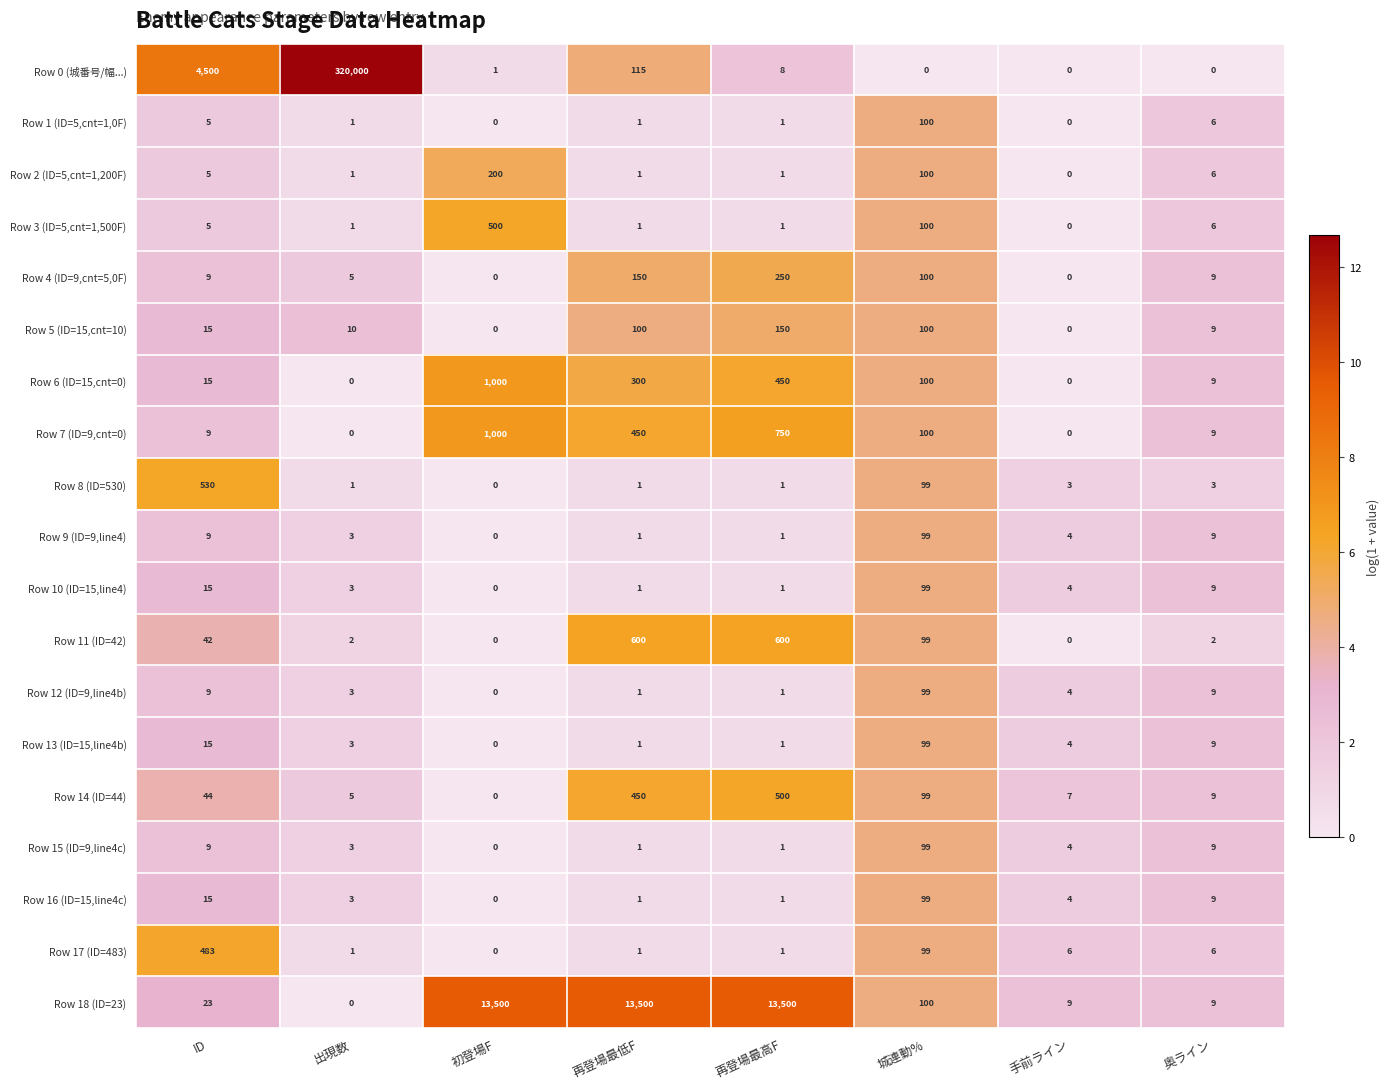

What is the difference between the highest and lowest values at 手前ライン?

9